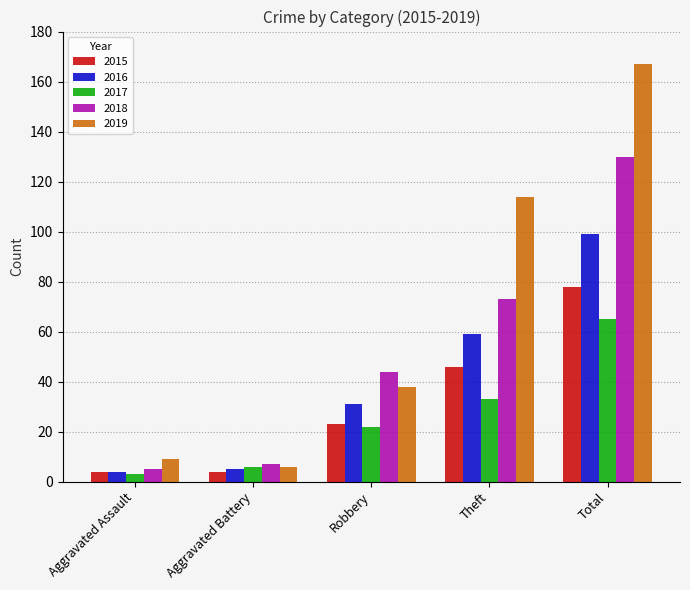

How many values in the 2017 series are below 22?

2